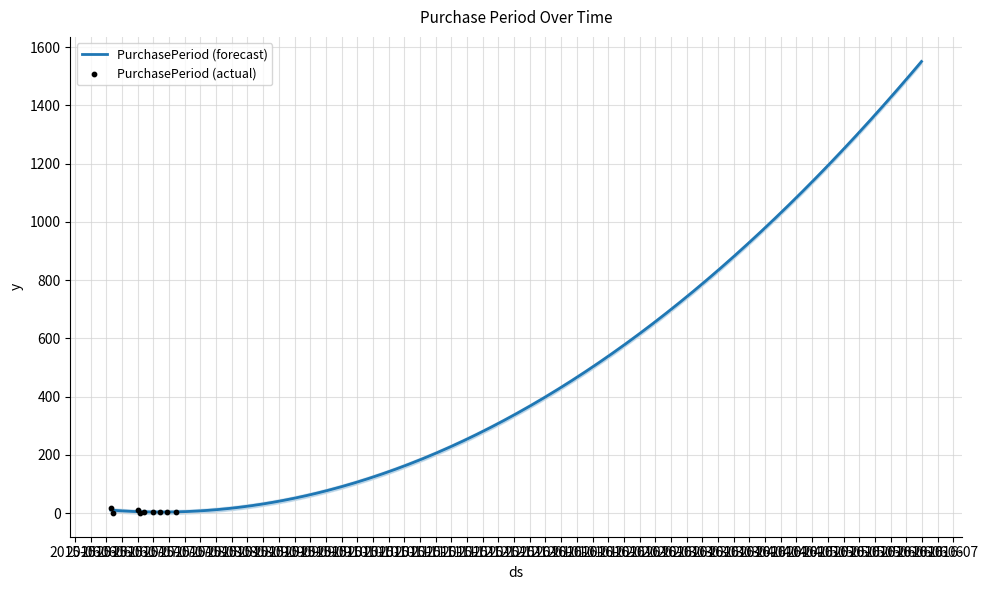

What is the ratio of the value at 2015-07-10 to the value at 2015-07-08?

2.0